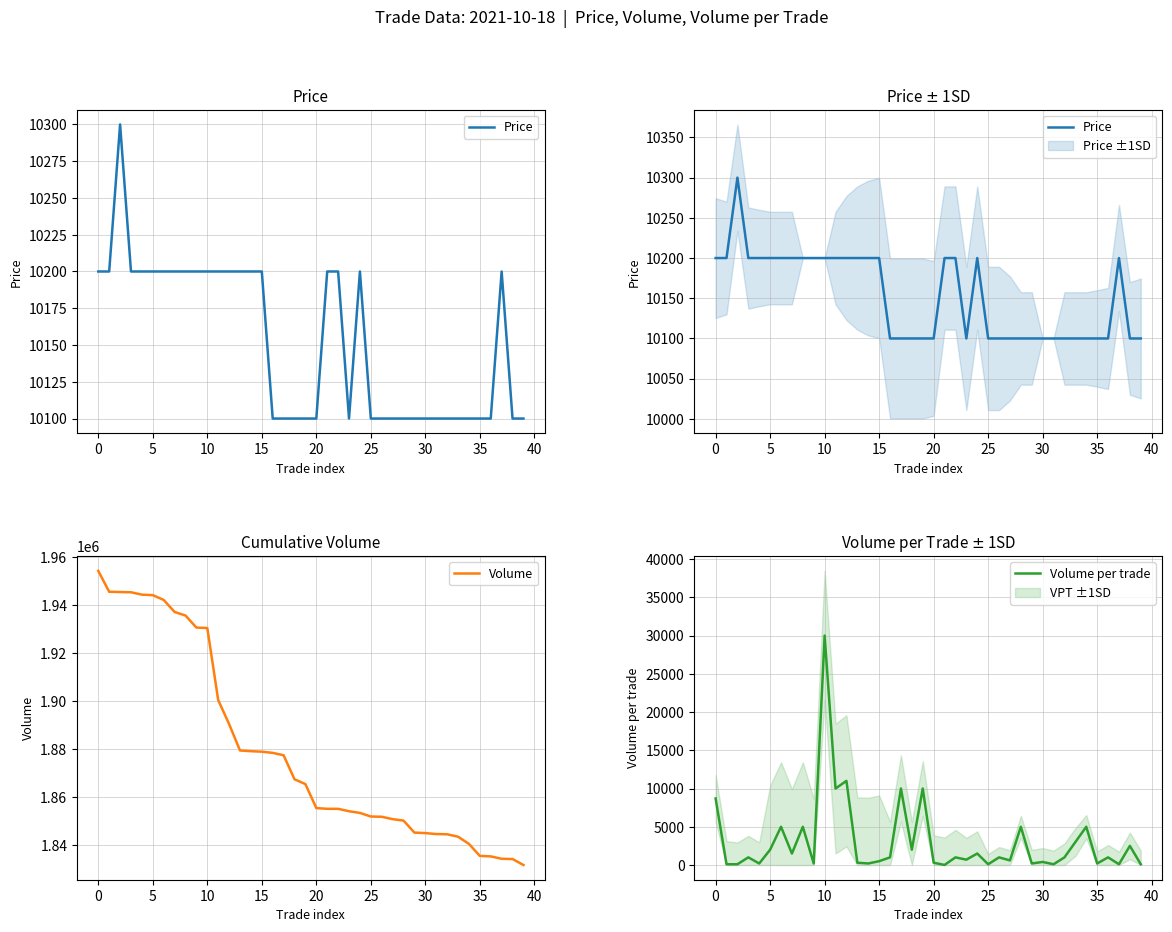

What is the minimum value for Volume?

1831617